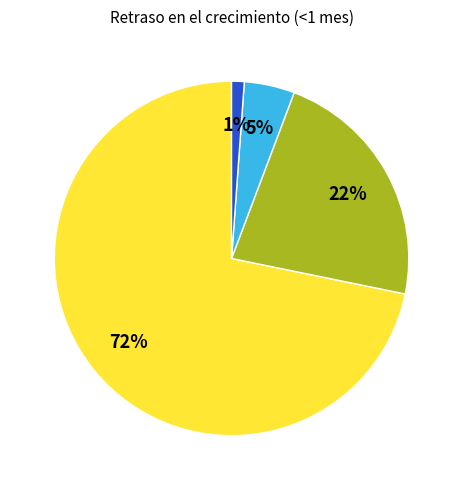

To the nearest percent, what is the difference between the largest and smallest slice percentages?

71%